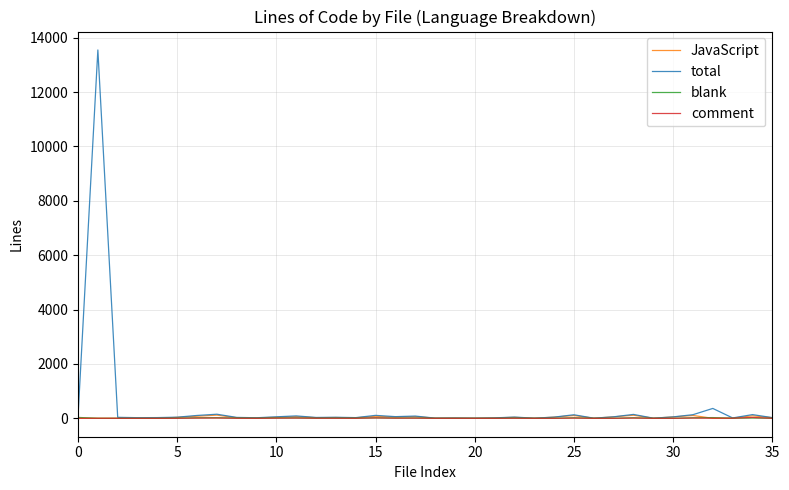

At how many categories does at least one series exceed 8055?

1